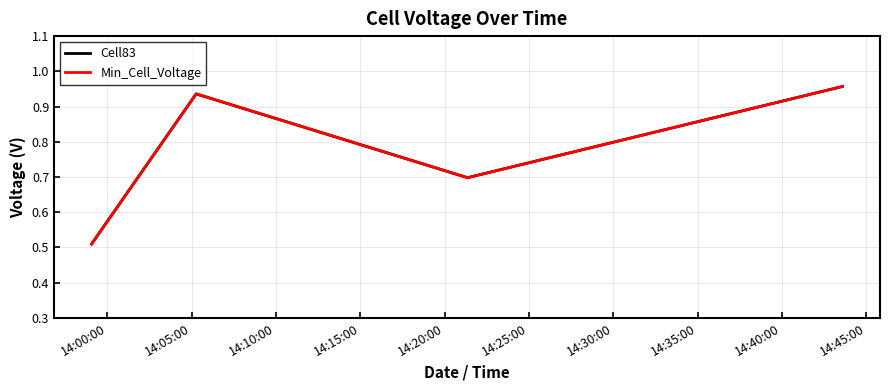

What is the smallest value displayed?

0.5